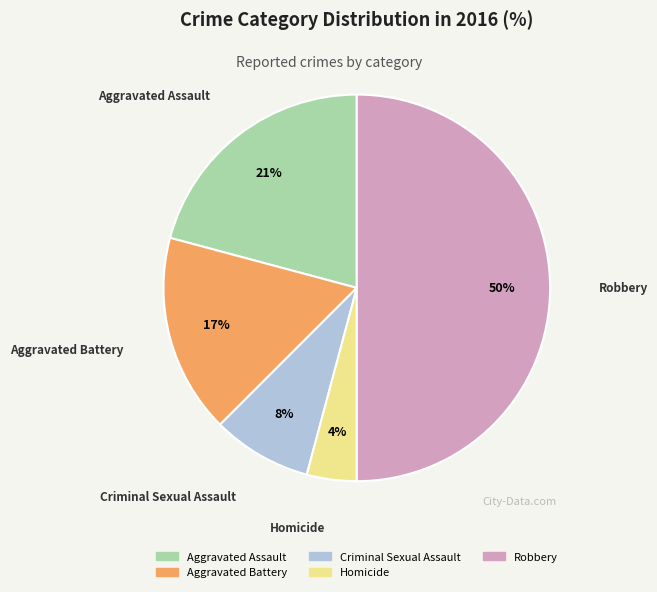

Does Aggravated Assault represent more than half of the total?

No